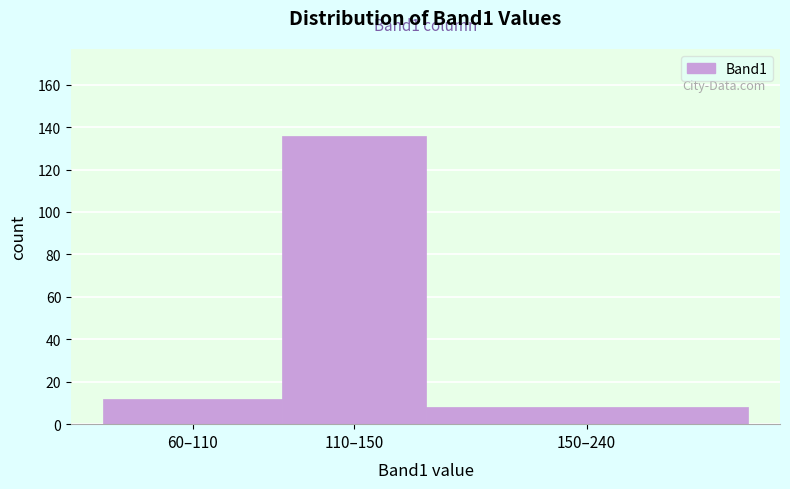

Reading left to right, what are all the values shown in this chart?

12	136	8